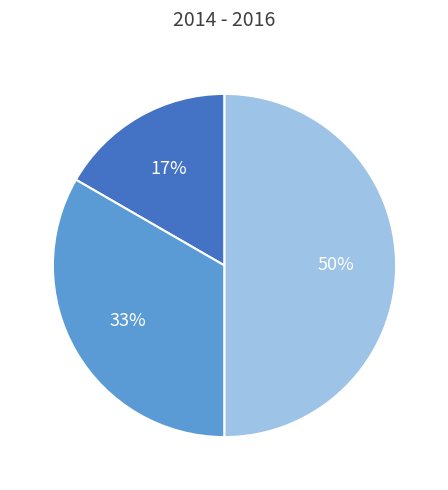

To the nearest percent, what is the difference between the largest and smallest slice percentages?

33%